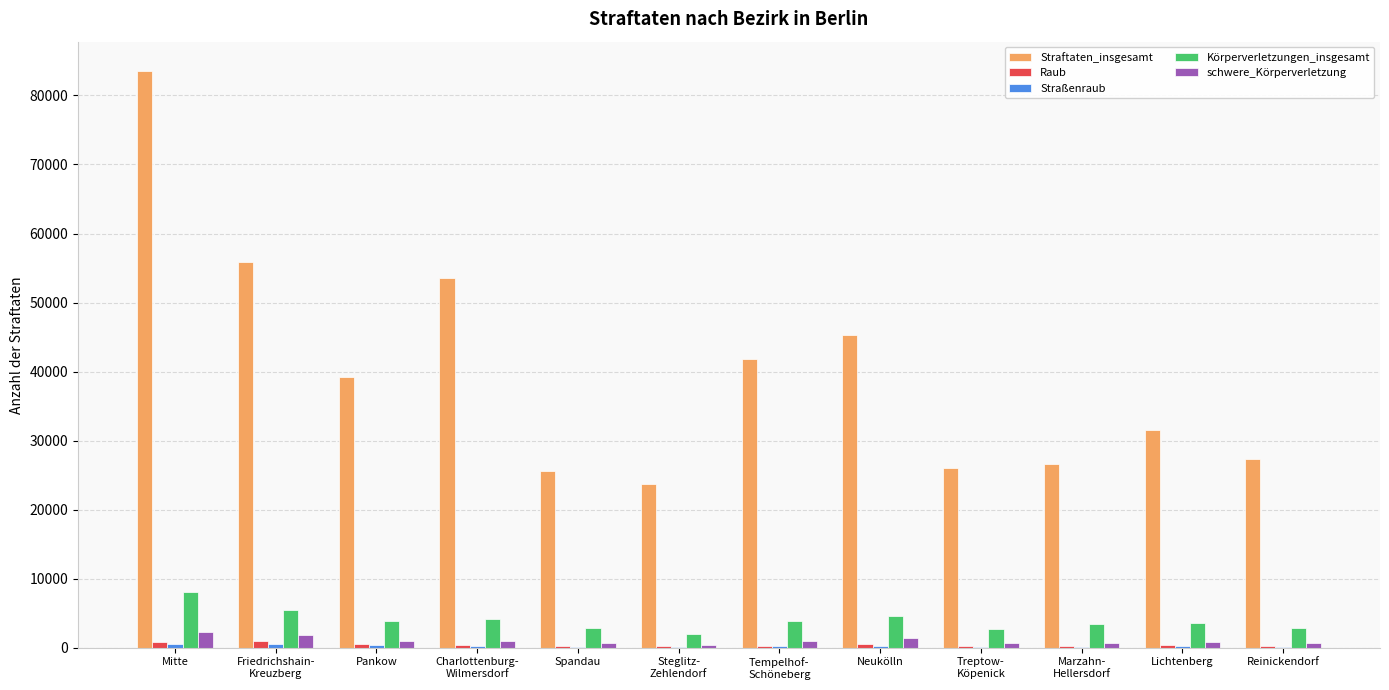

Are the bars horizontal?

No